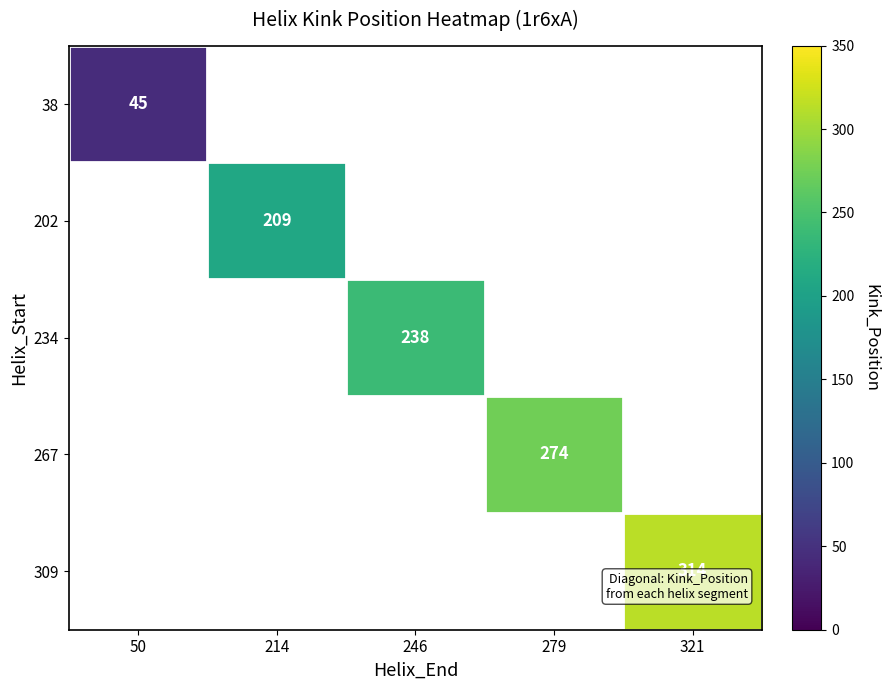

Where is 38 nearest to the value 45?

50